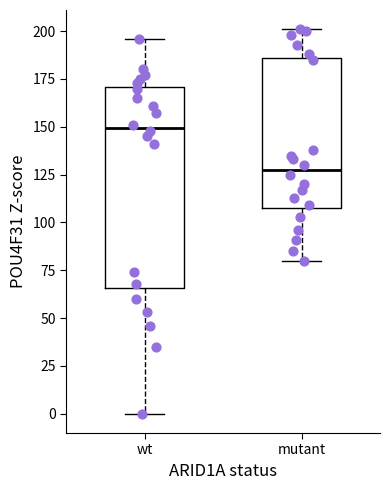

Which box is the tallest, from its lower edge to its upper edge?

wt